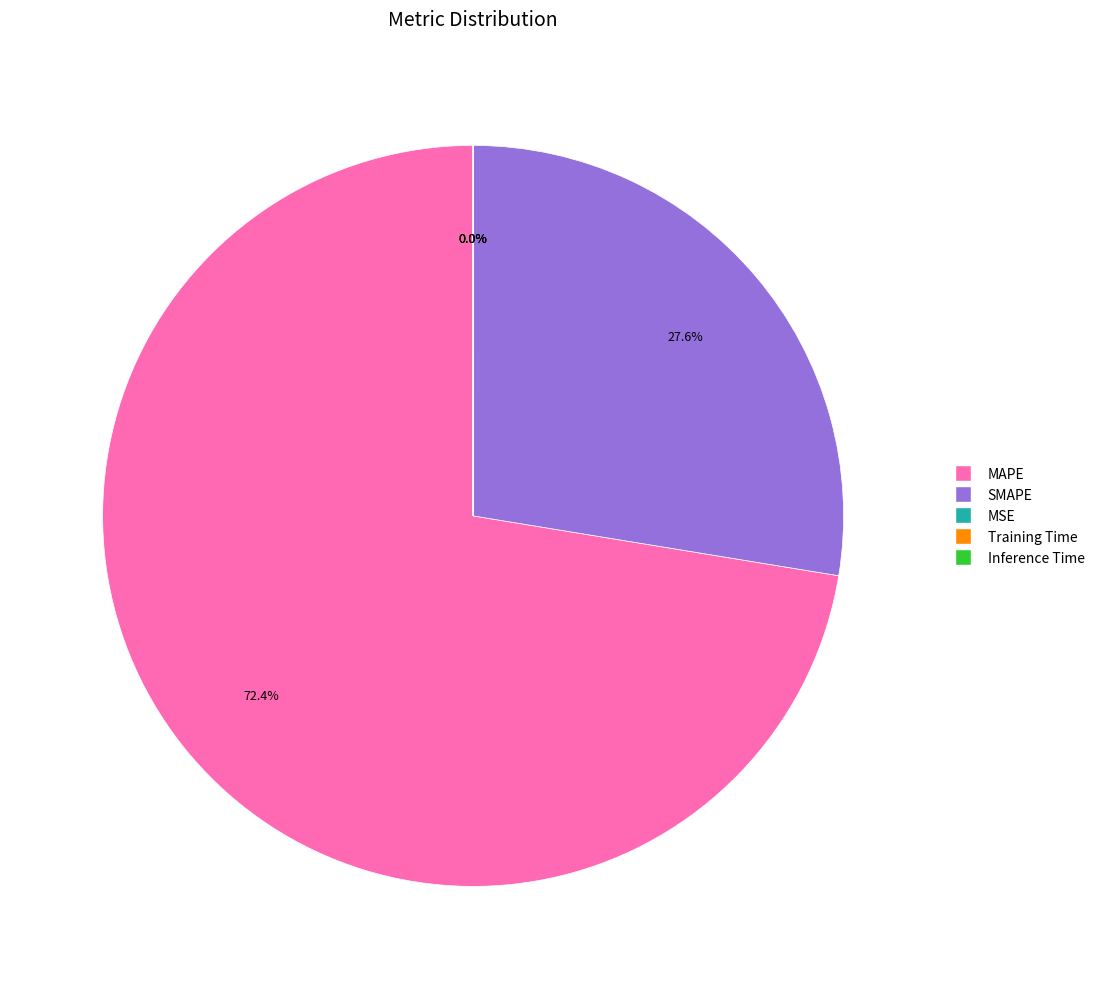

What is the ratio of the value at MAPE to the value at SMAPE?

2.6